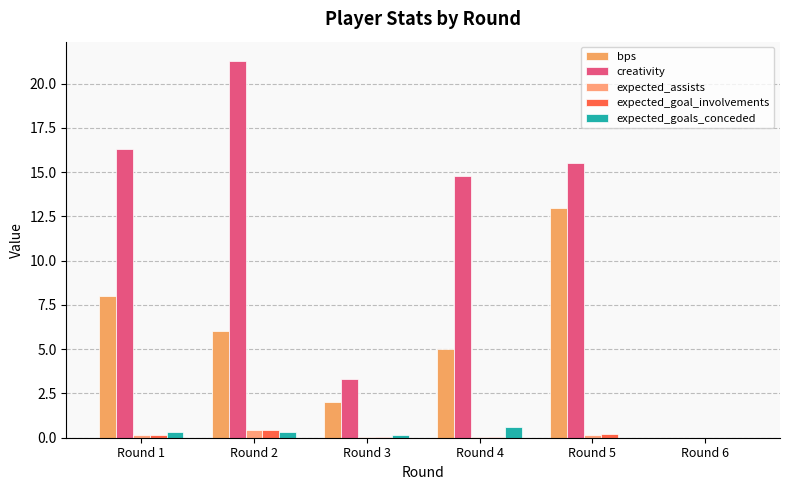

How many distinct data groups are displayed?

5